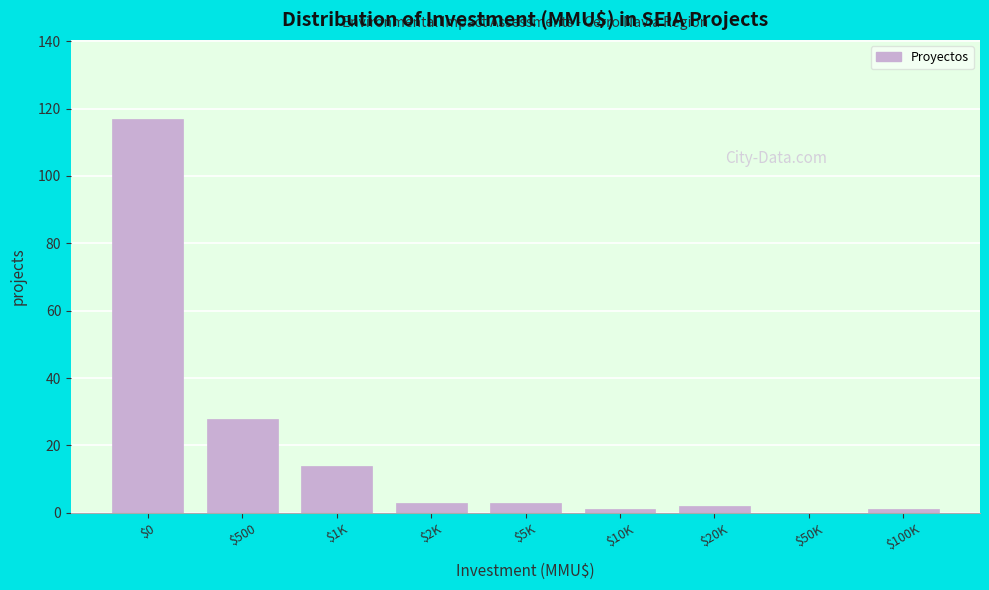

Is it true that the value at $0 is 51?

False